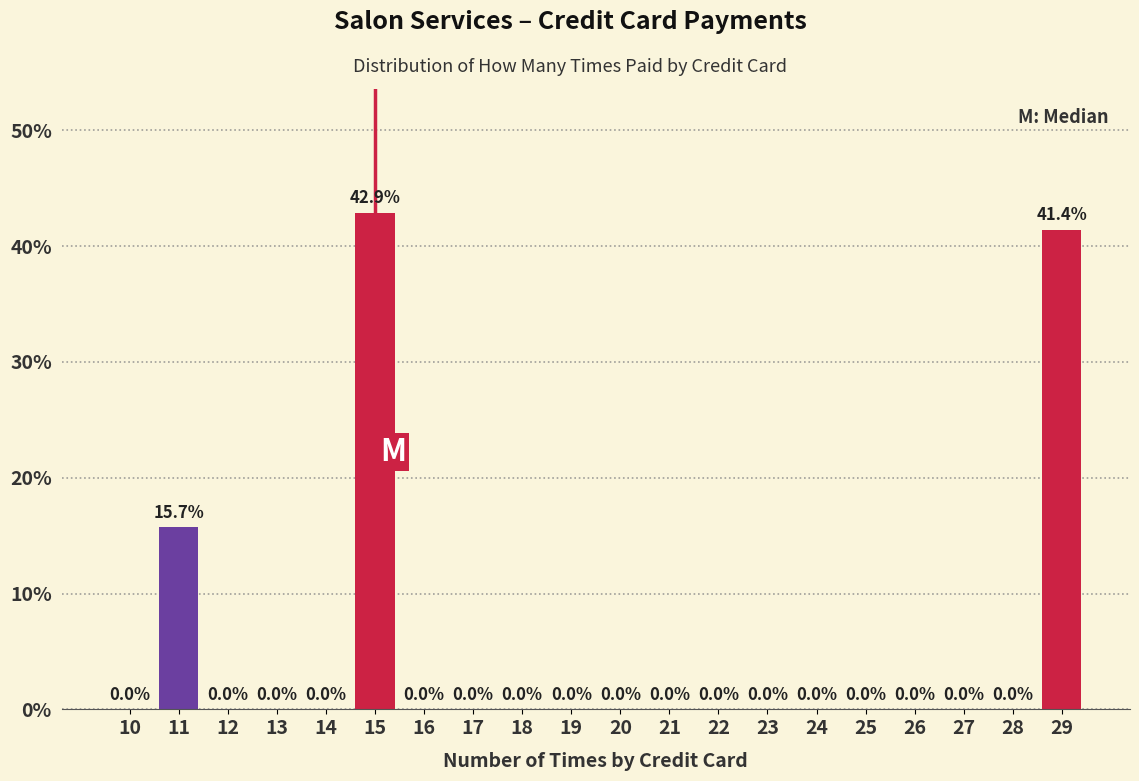

Which range on the x-axis has the tallest bar?

14.5 to 15.5